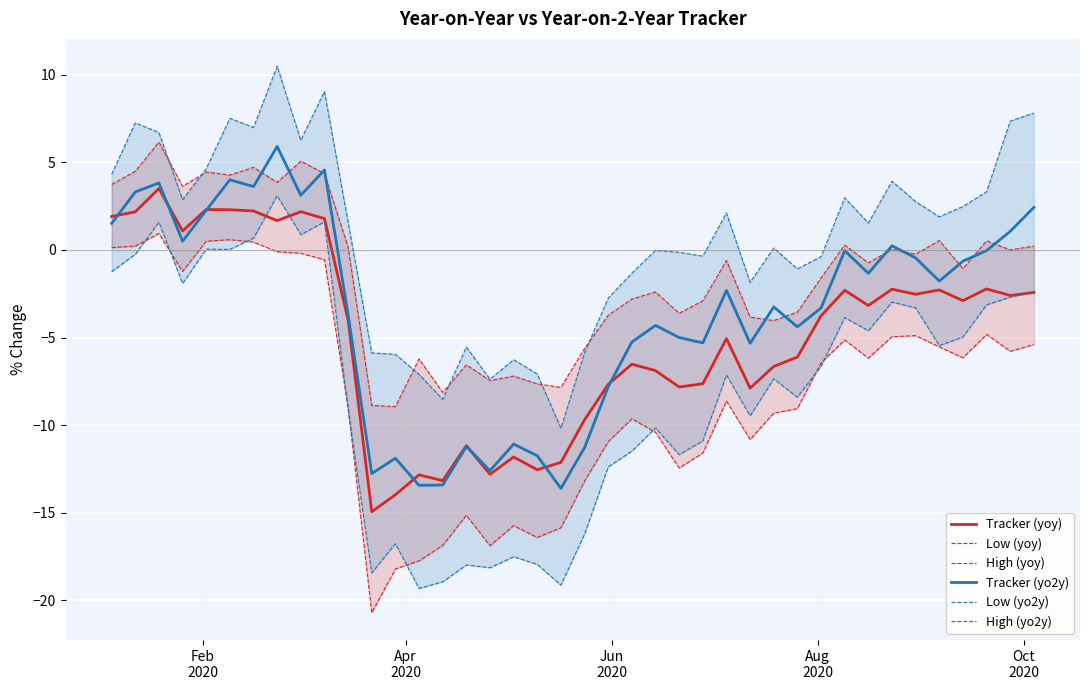

Which series has the widest spread of values?

Low (yo2y)